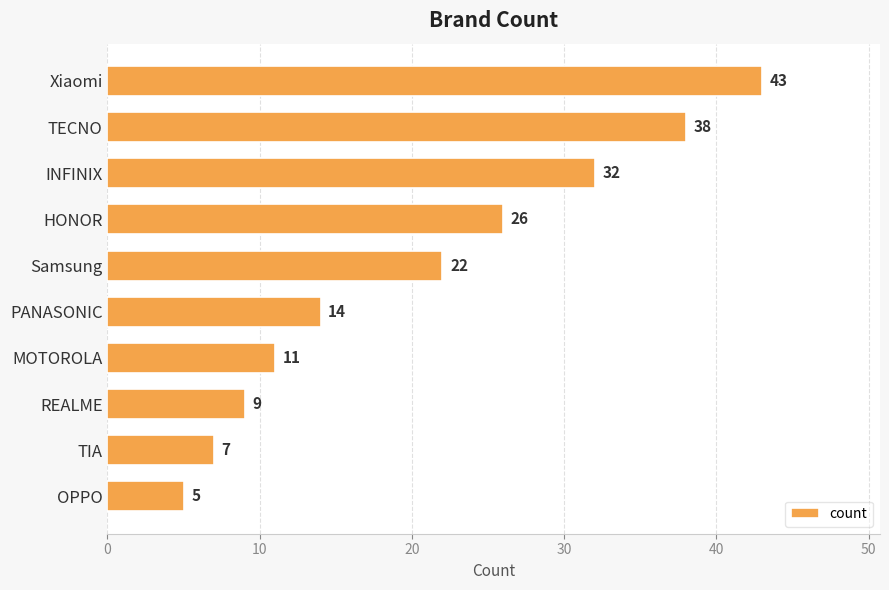

How many categories are shown in the chart?

10